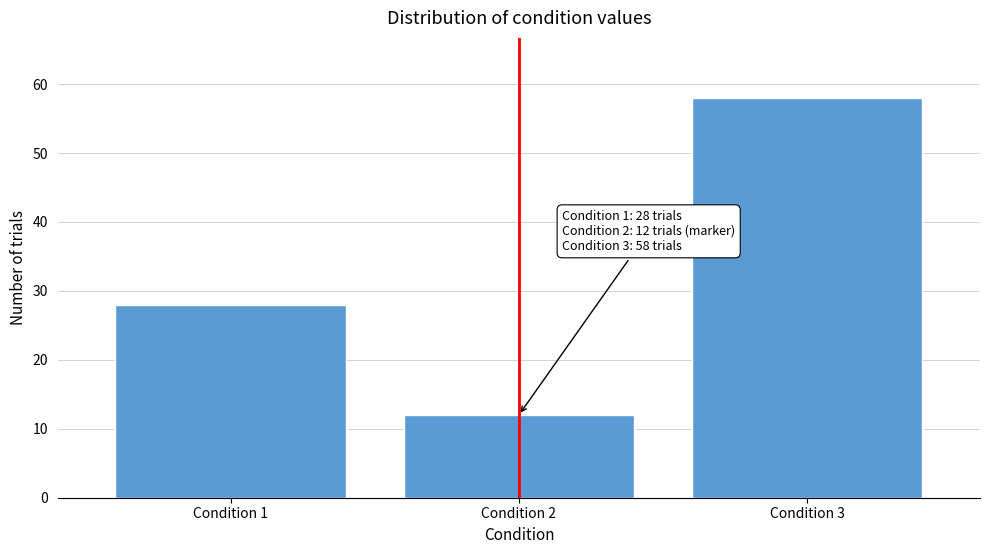

Reading left to right, transcribe all the data shown in this chart.

28	12	58